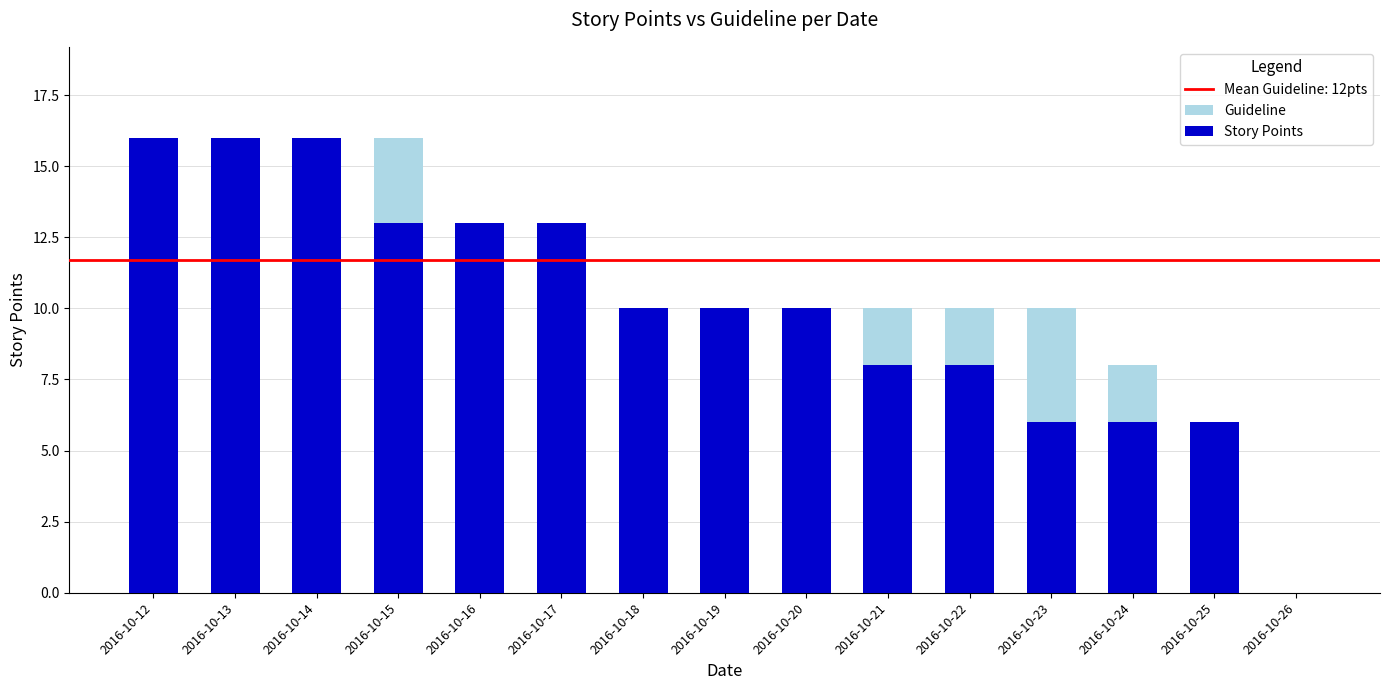

Is it true that Guideline equals 16 at 2016-10-15?

True